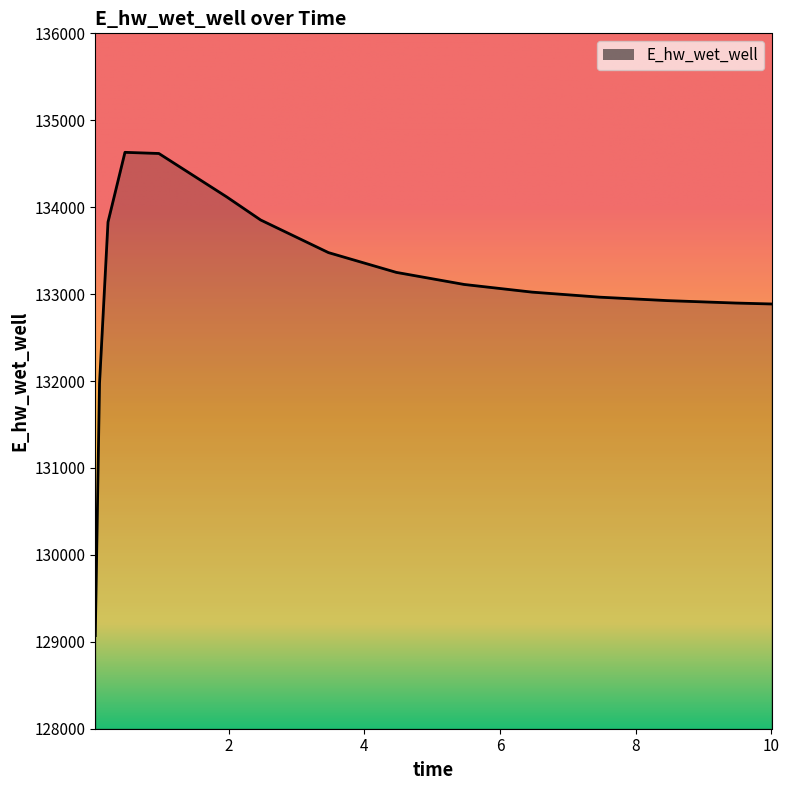

What is the greatest value displayed?

134630.9